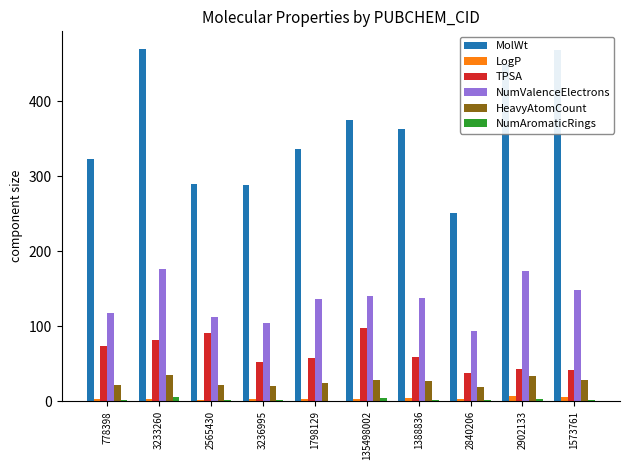

Count the number of categories in the chart.

10